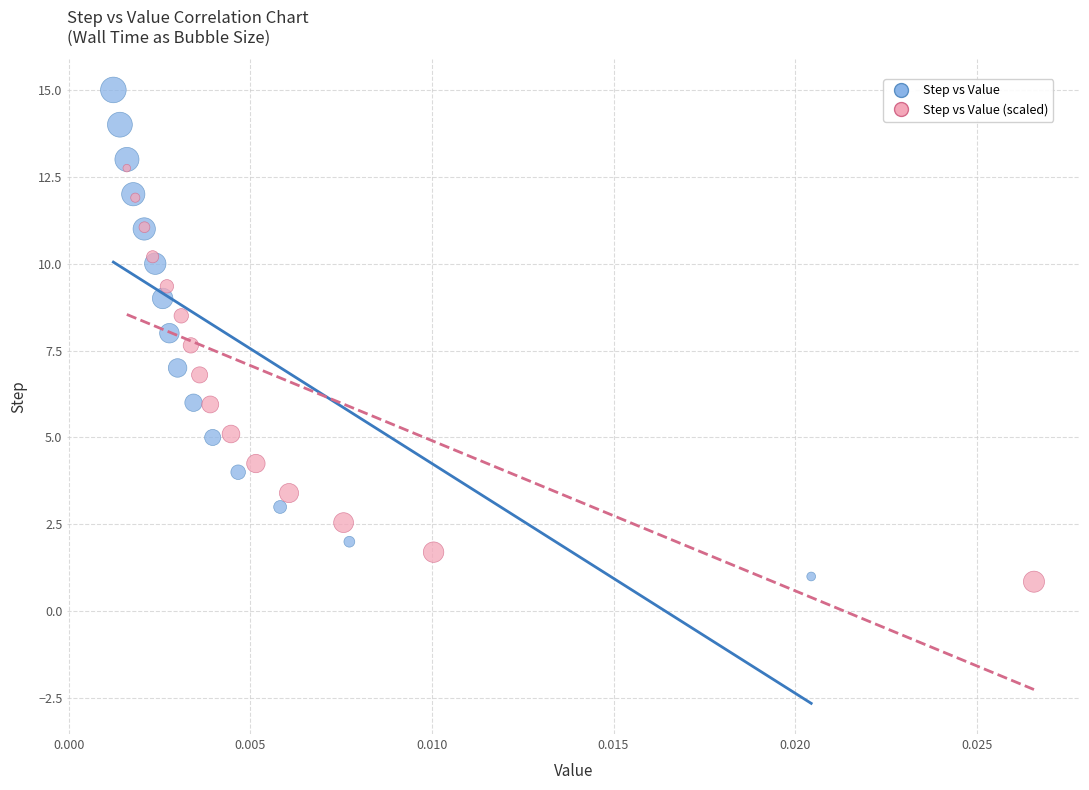

Which series has the largest Y range (max minus min)?

Step vs Value